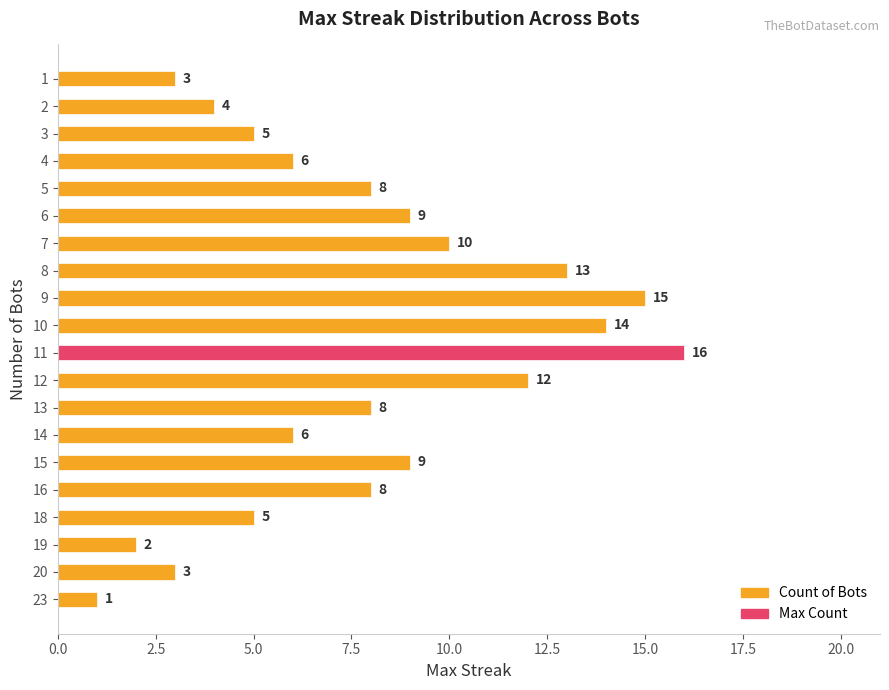

The chart shows a value of 2 at 19. True or false?

True